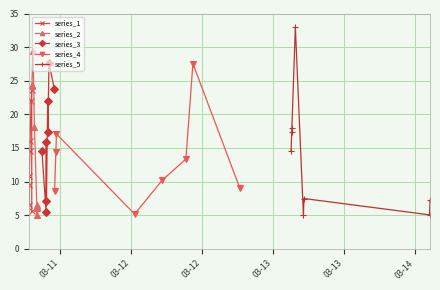

True or false: series_1 has more than 0 interior local peaks.

True